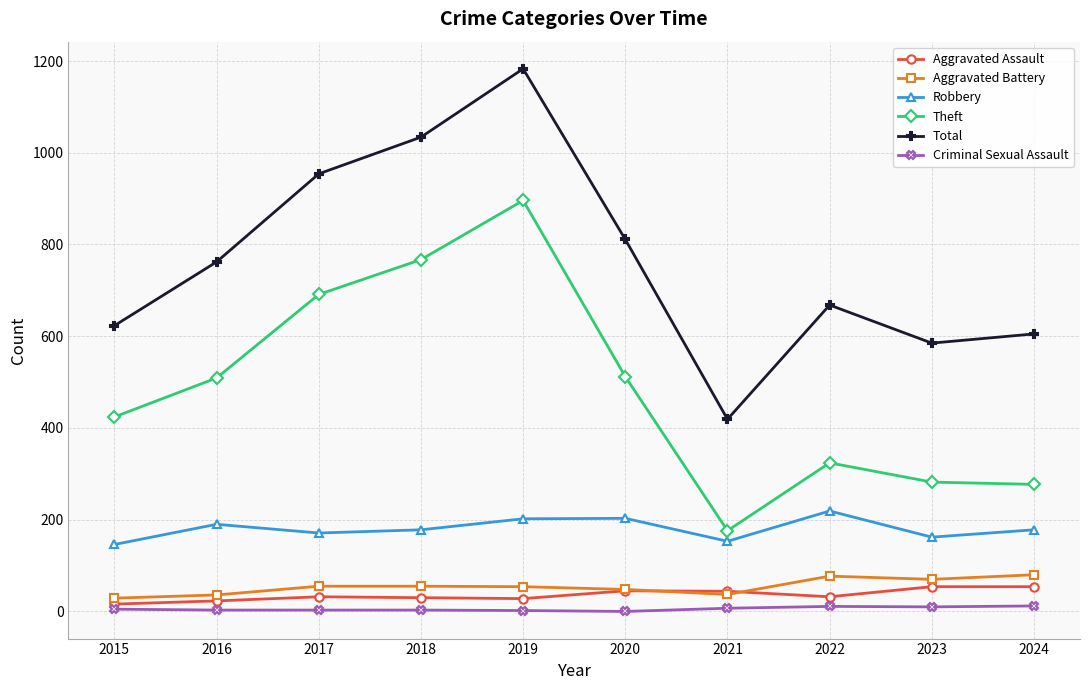

How many values in the Total series are below 762?

5